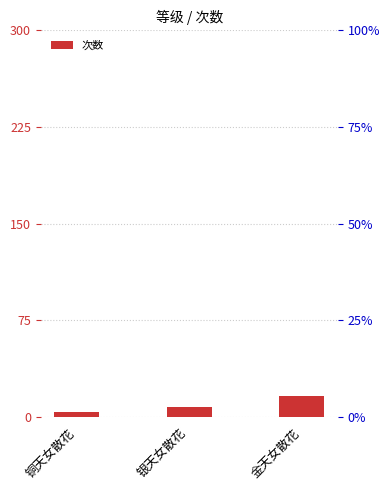

Reading right to left, transcribe all the data shown in this chart.

16	8	4